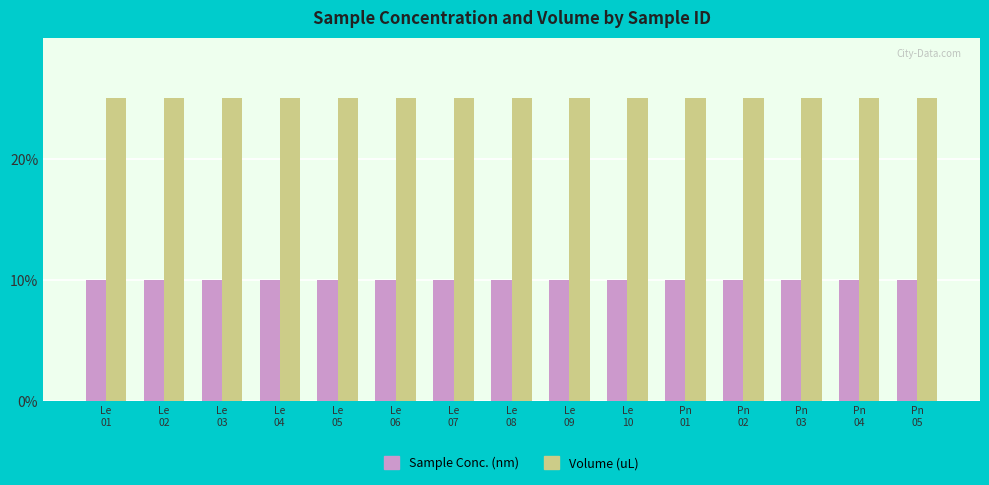

Reading right to left, transcribe all the data shown in this chart.

Sample Conc. (nm): Pn
05=10	Pn
04=10	Pn
03=10	Pn
02=10	Pn
01=10	Le
10=10	Le
09=10	Le
08=10	Le
07=10	Le
06=10	Le
05=10	Le
04=10	Le
03=10	Le
02=10	Le
01=10
Volume (uL): Pn
05=25	Pn
04=25	Pn
03=25	Pn
02=25	Pn
01=25	Le
10=25	Le
09=25	Le
08=25	Le
07=25	Le
06=25	Le
05=25	Le
04=25	Le
03=25	Le
02=25	Le
01=25